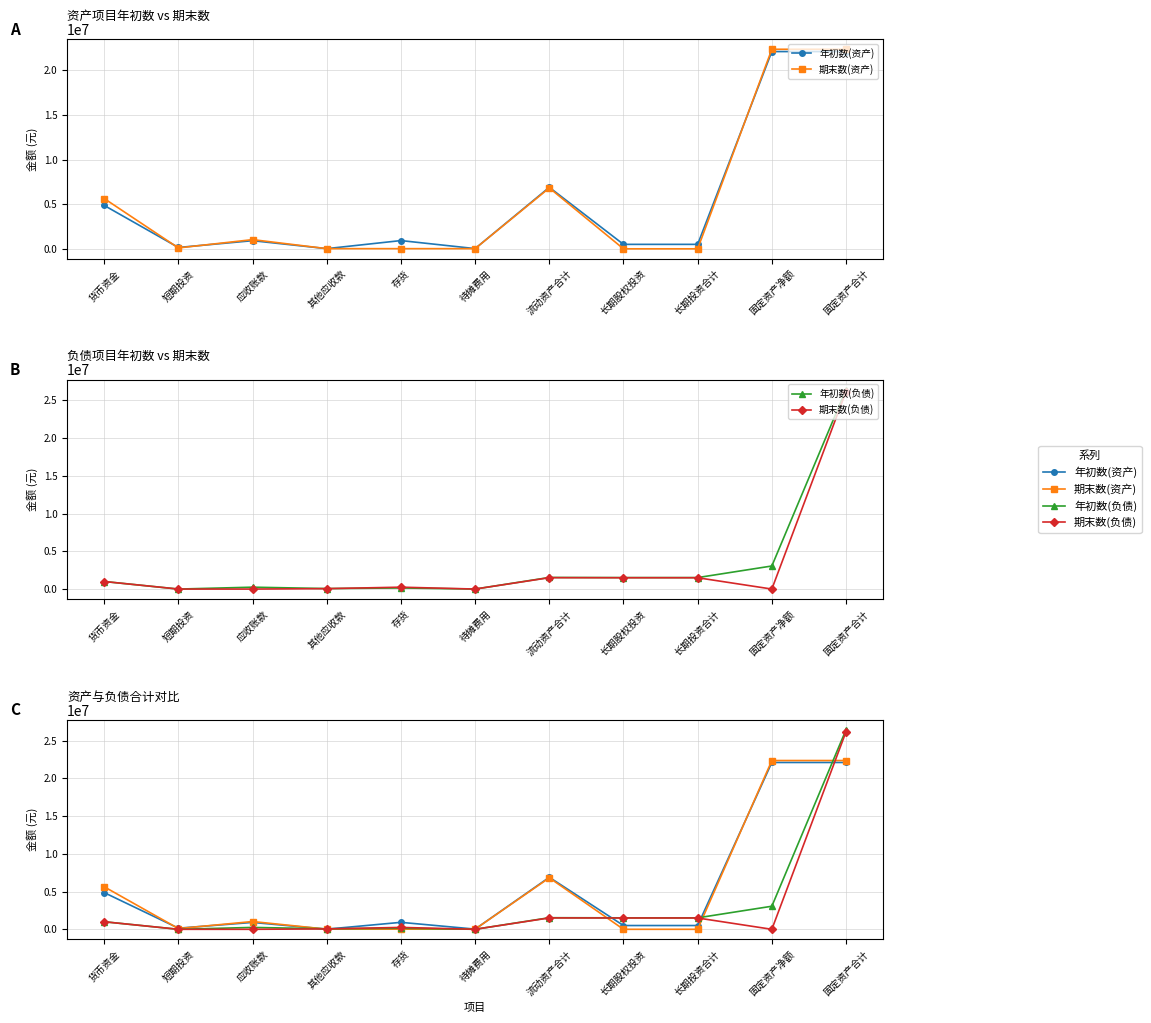

Reading left to right, what are all the values shown in this chart?

年初数(资产): 货币资金=4861585.1	短期投资=150000.0	应收账款=911322.0	其他应收款=20000.0	存货=923261.0	待摊费用=25000.0	流动资产合计=6891168.1	长期股权投资=500000.0	长期投资合计=500000.0	固定资产净额=22100508.6	固定资产合计=22100508.6
期末数(资产): 货币资金=5635559.7	短期投资=100000.0	应收账款=1030275.6	其他应收款=18000.0	存货=18000.0	待摊费用=18000.0	流动资产合计=6819835.3	长期股权投资=0.0	长期投资合计=0.0	固定资产净额=22358802.3	固定资产合计=22358802.3
年初数(负债): 货币资金=1000000.0	短期投资=0.0	应收账款=249796.7	其他应收款=66965.7	存货=143548.3	待摊费用=2125.0	流动资产合计=1536435.7	长期股权投资=1520000.0	长期投资合计=1520000.0	固定资产净额=3056435.7	固定资产合计=26435241.0
期末数(负债): 货币资金=1000000.0	短期投资=0.0	应收账款=0.0	其他应收款=56637.6	存货=250000.0	待摊费用=2000.0	流动资产合计=1508637.6	长期股权投资=1500000.0	长期投资合计=1500000.0	固定资产净额=0.0	固定资产合计=26170000.0